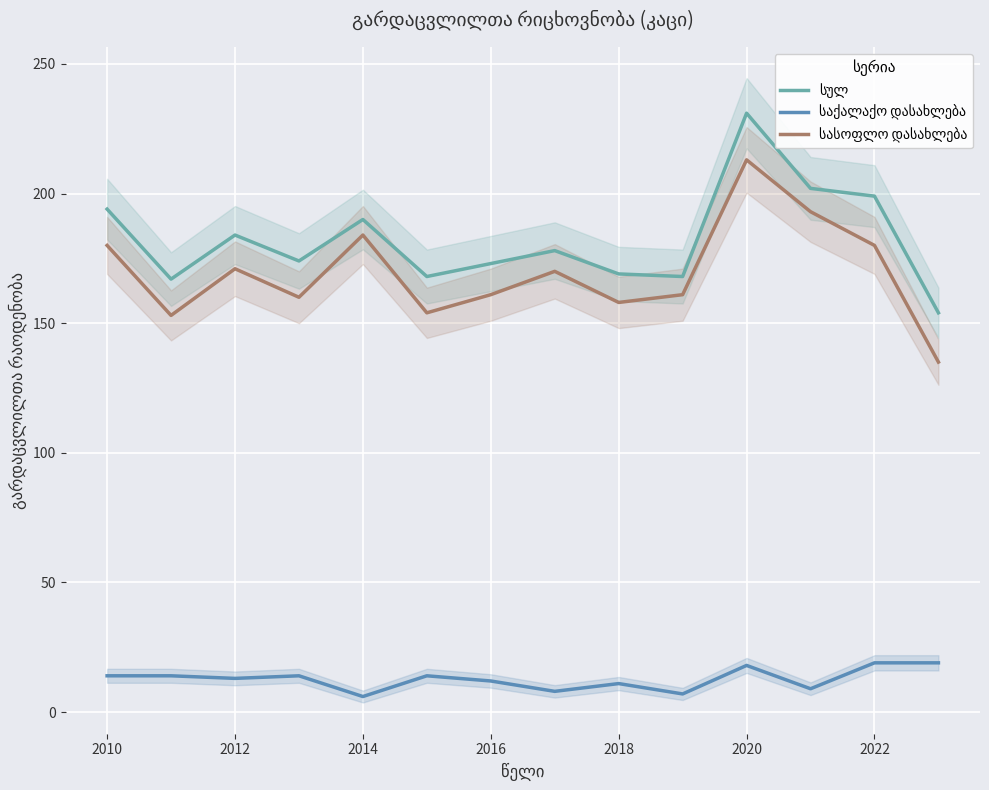

Is the value of სულ at 2010 greater than the value of საქალაქო დასახლება at 2020?

Yes